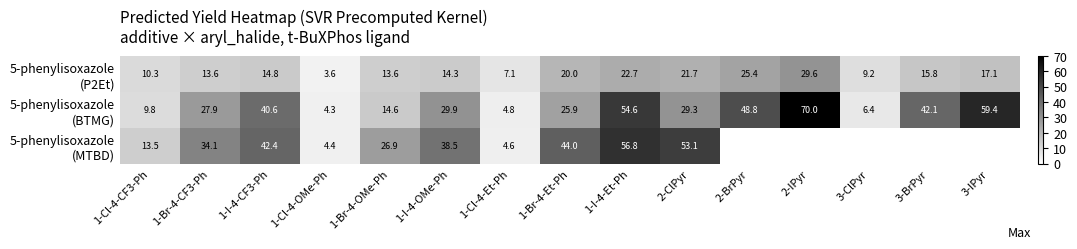

At which category is the sum across all series the highest?

1-I-4-Et-Ph